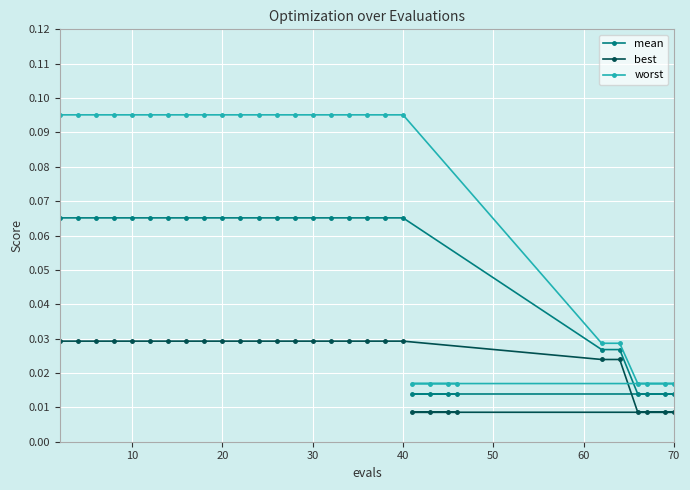

What is the sum of all best values?

0.7